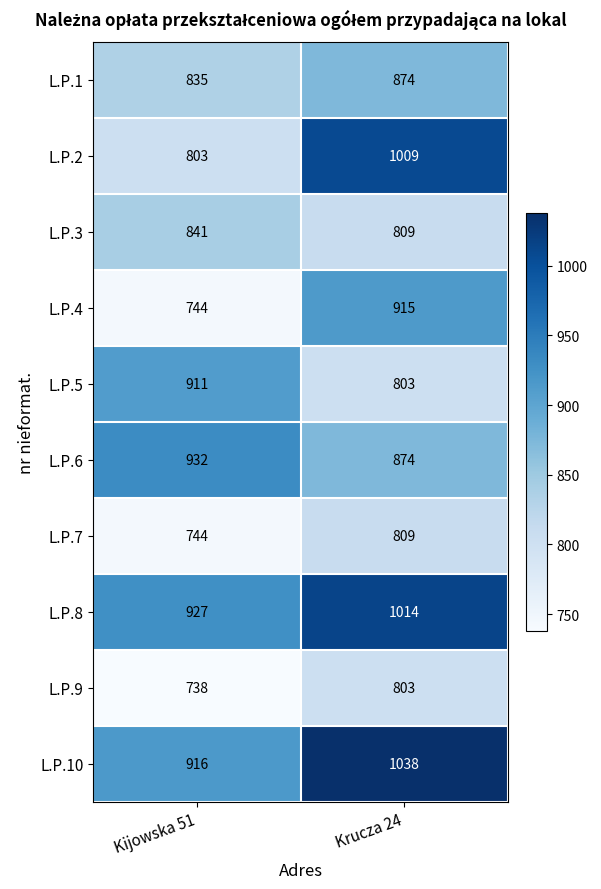

What is the difference between the L.P.10 values at Kijowska 51 and Krucza 24?

122